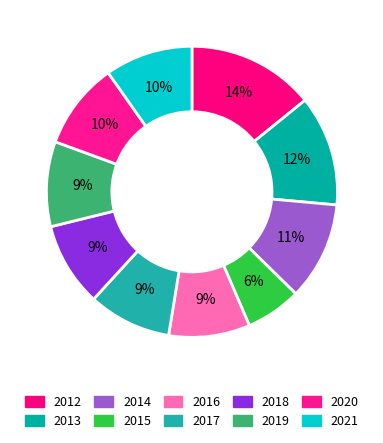

The 2021 slice represents 15% of the pie. True or false?

False